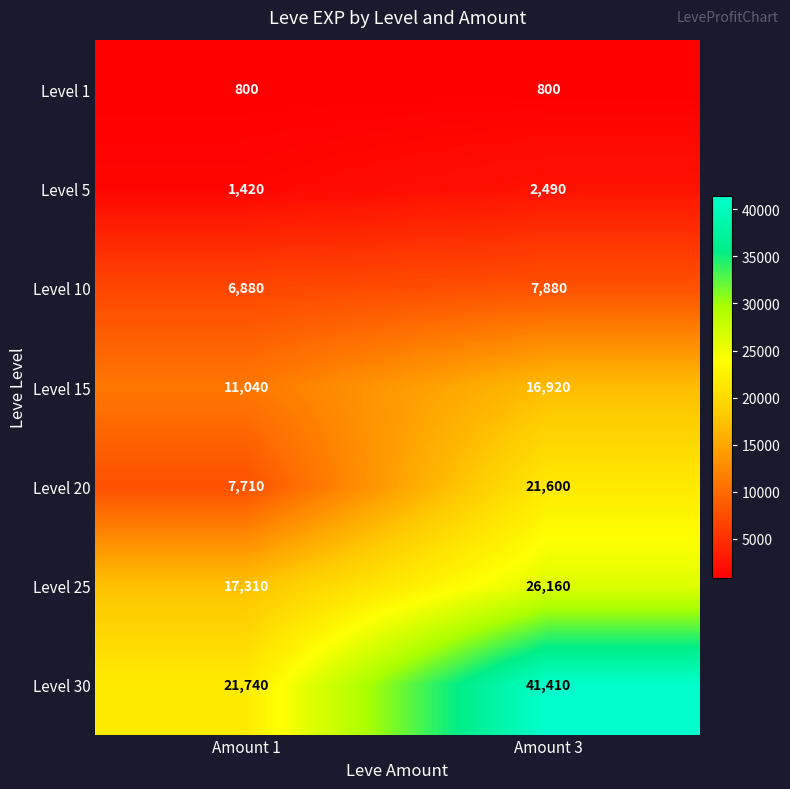

Read the Level 1 value at Amount 1.

800